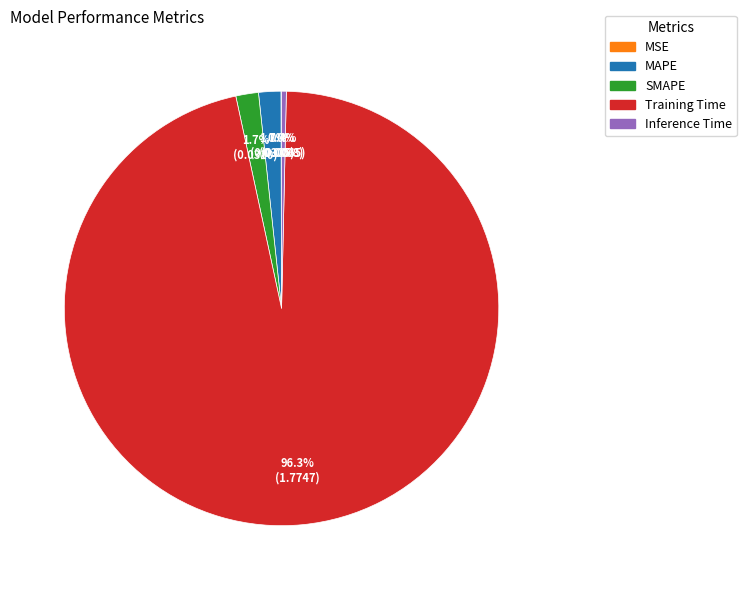

To the nearest percent, what is the combined percentage of MAPE and SMAPE?

3%